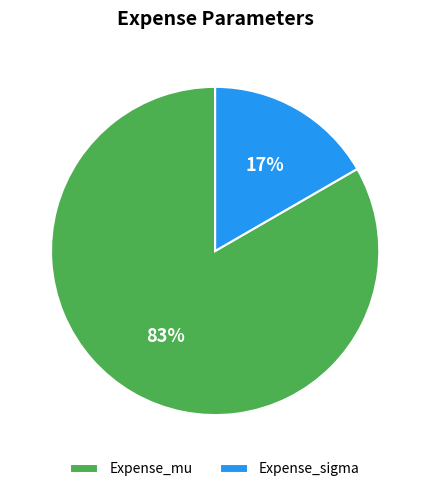

To the nearest percent, what percentage of the pie is Expense_mu?

83%